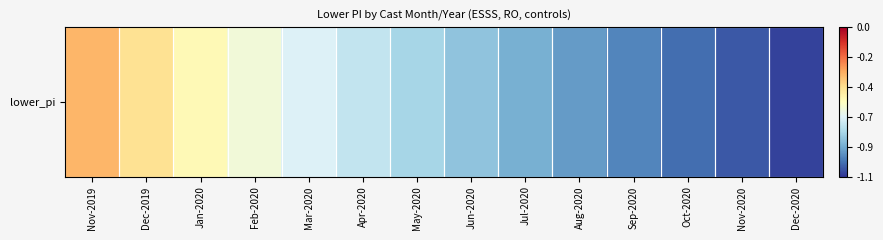

Is it true that the value at Jul-2020 is -1.2?

False